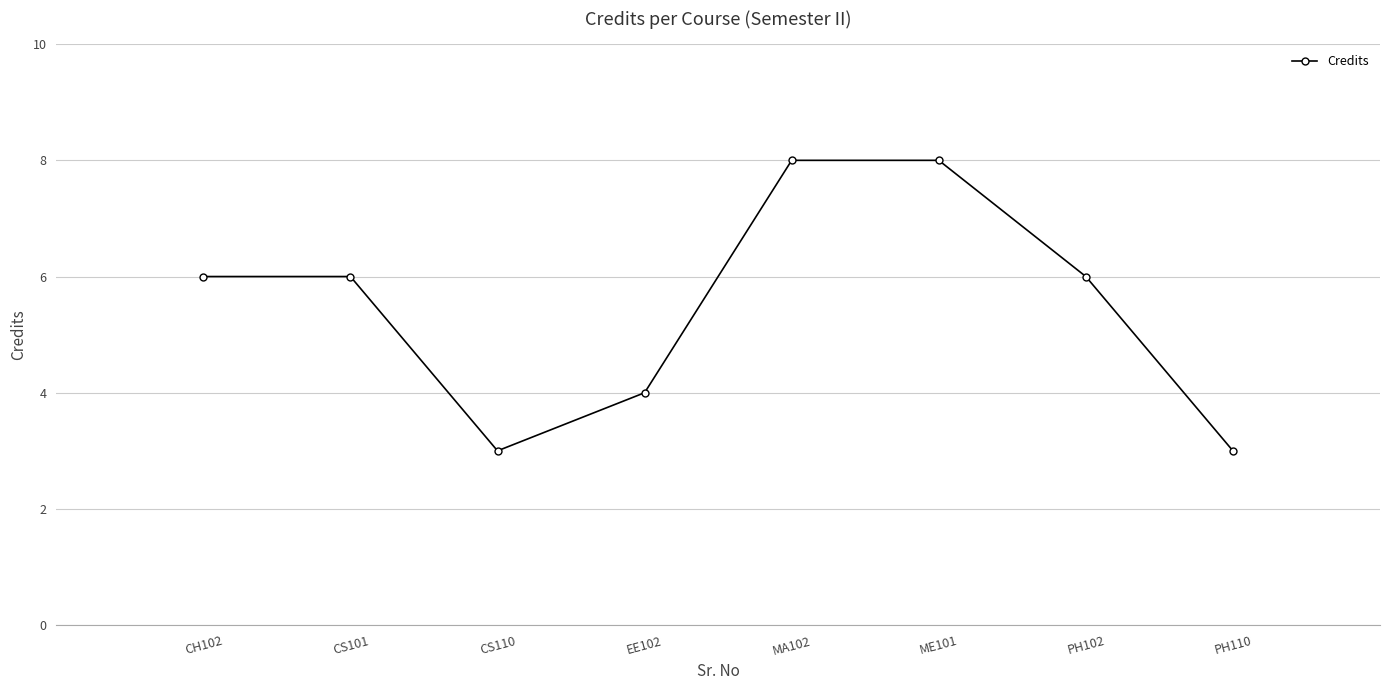

What is the maximum value shown in the chart?

8